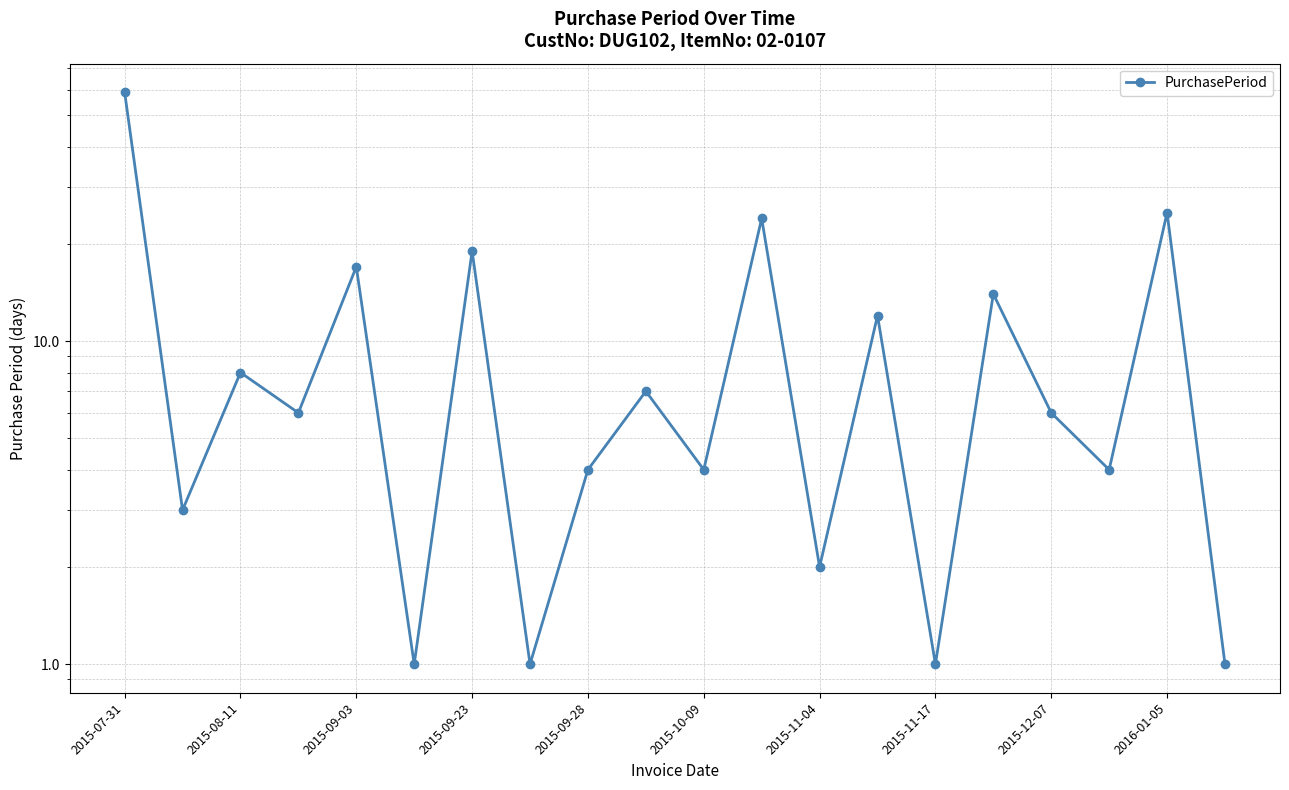

Does the chart have visible grid lines?

Yes